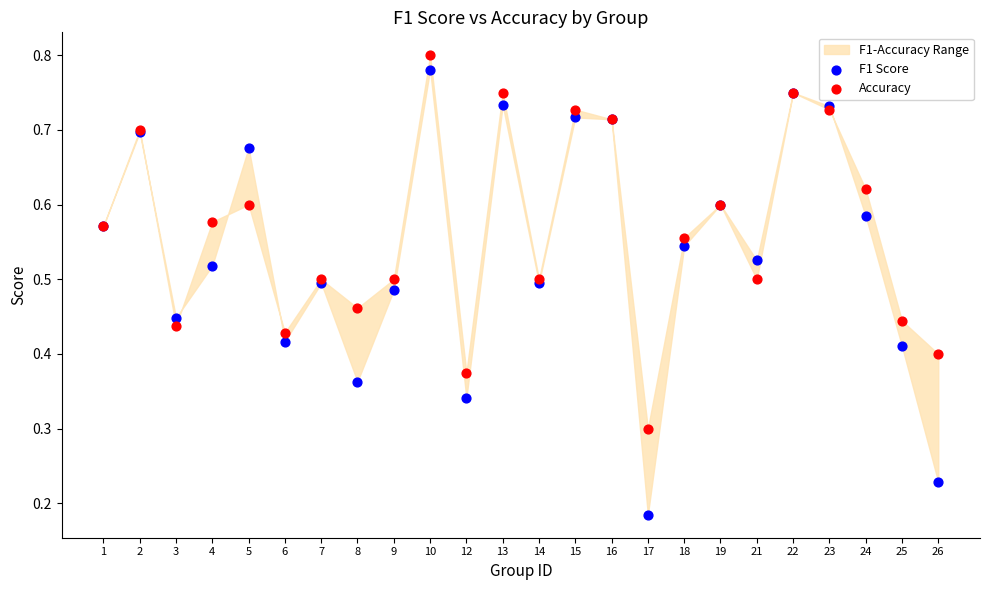

Which series has the widest spread of Y values?

F1 Score